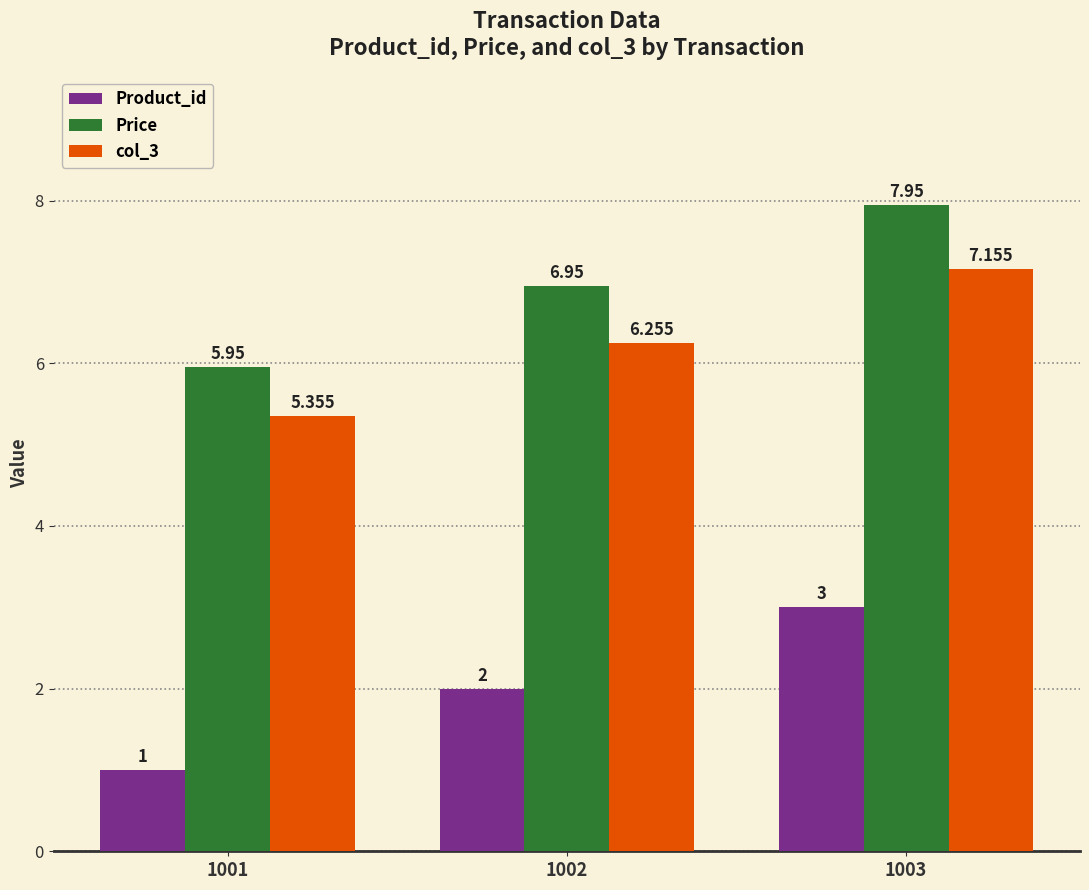

Which series has the largest total across all categories?

Price